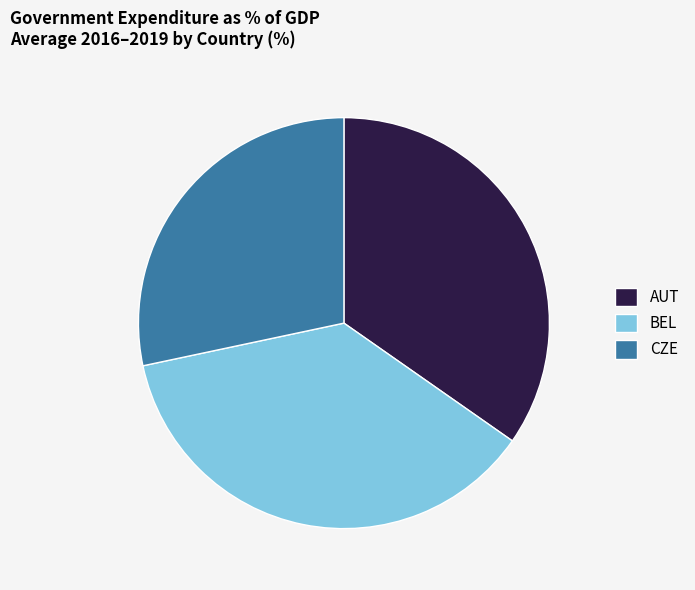

Is it true that AUT is 20% of the pie?

False